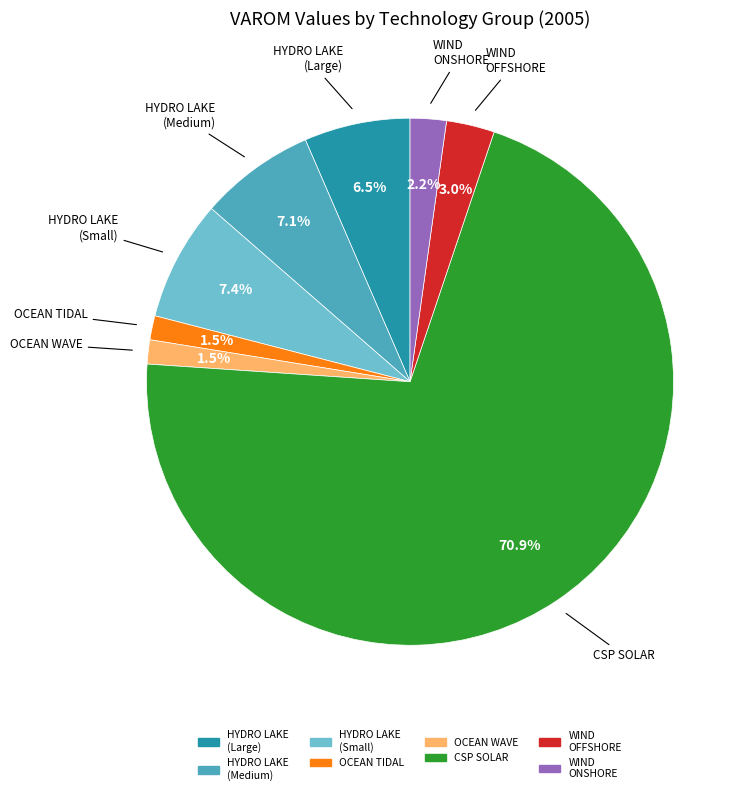

Does any single category account for the majority?

Yes